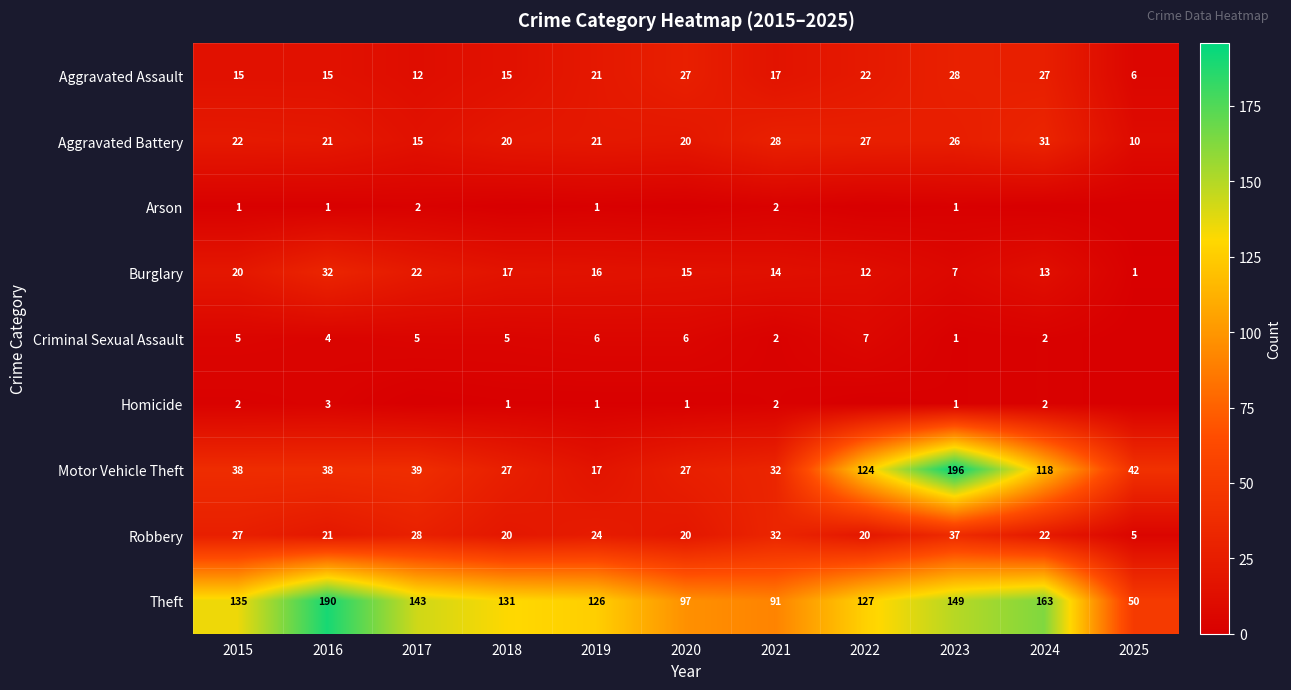

At which label does Theft reach its minimum?

2025